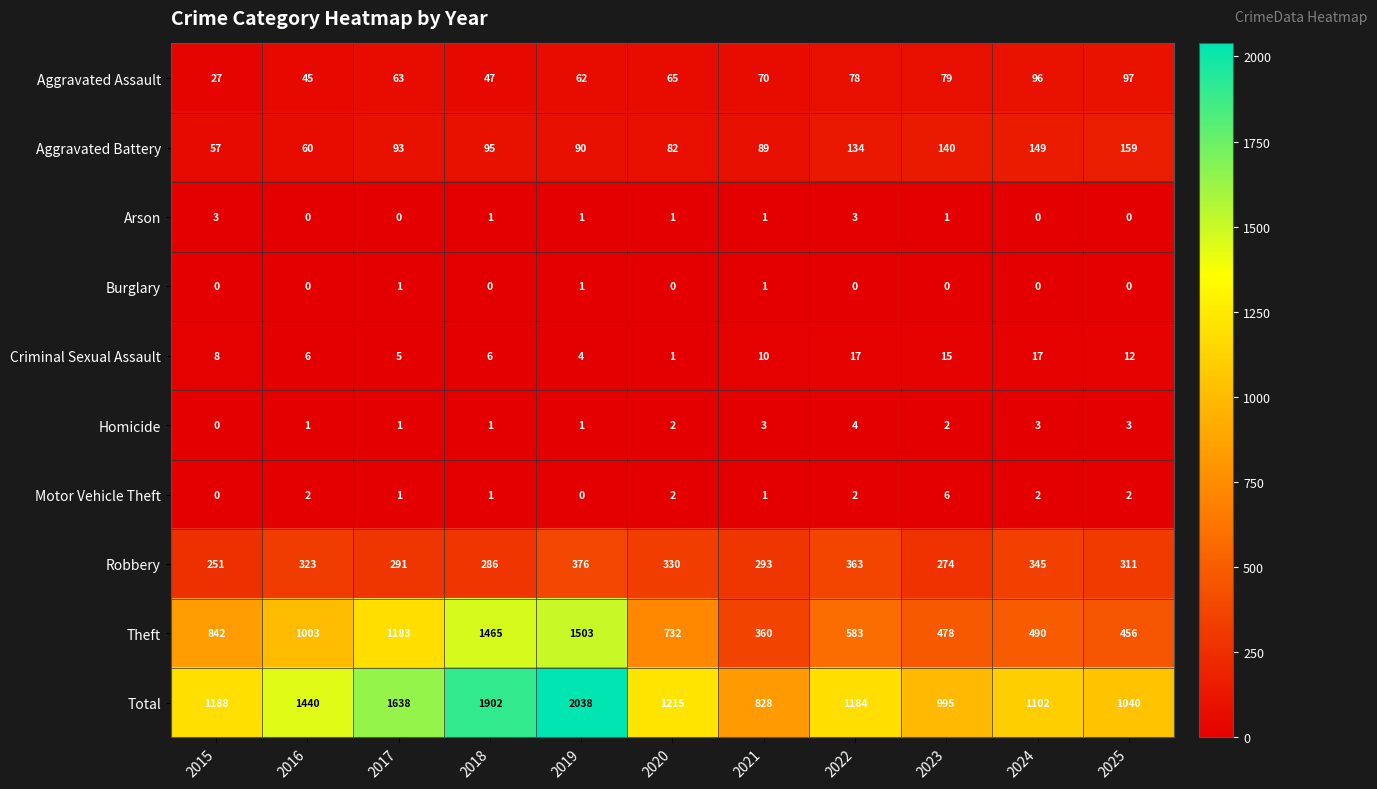

What is the maximum value shown in the chart?

2038